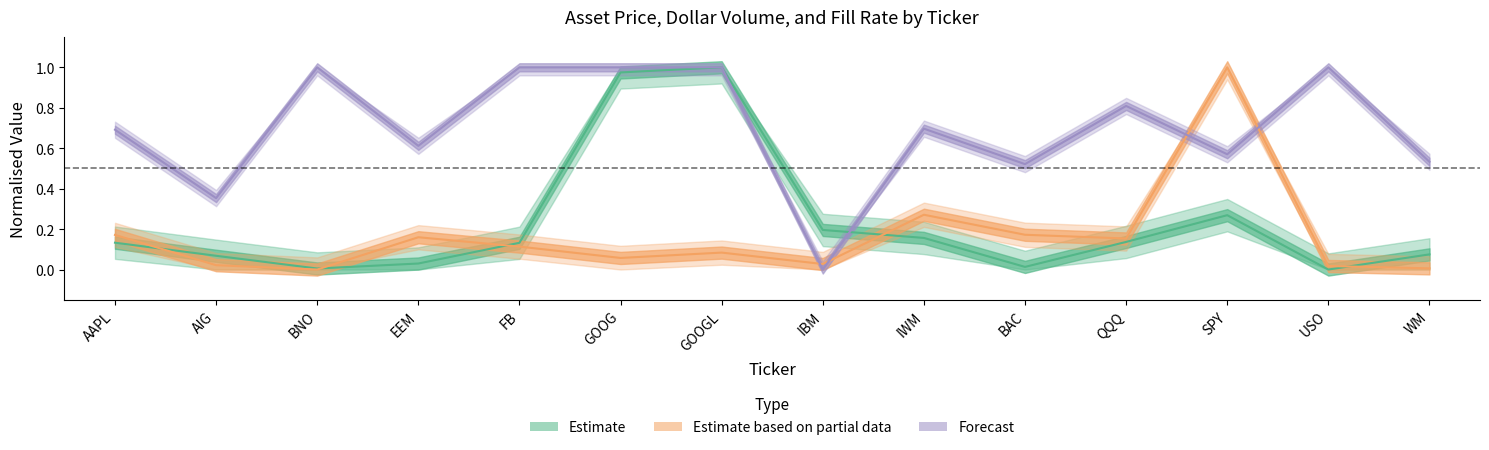

After their last crossing, which series has the higher values: Dollar Volume (B) or Price?

Price